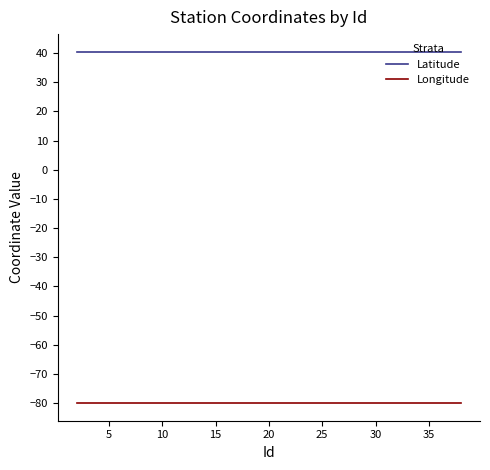

Rank the series by their average value, from highest to lowest.

Latitude, Longitude